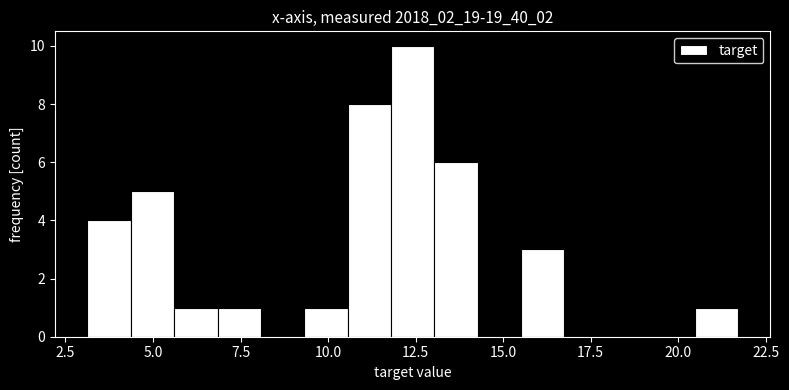

Around what value on the x-axis is the tallest bar? Give the approximate position of its centre, as read against the axis.

12.5